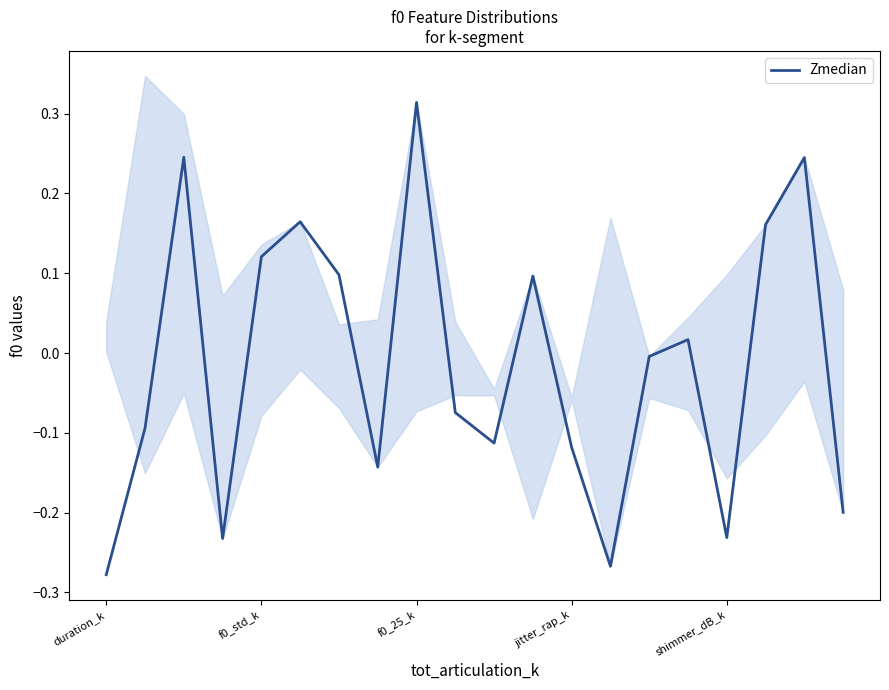

The value at 14 is -0.0. True or false?

True